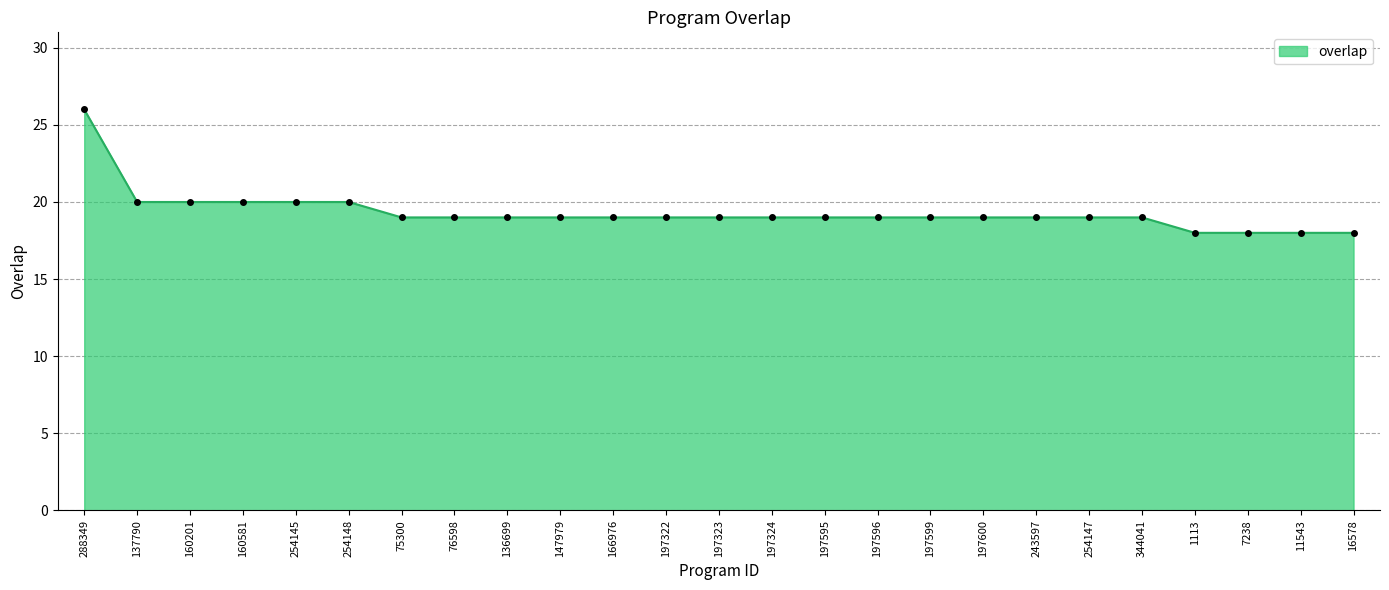

What is the ratio of the value at 197599 to the value at 11543?

1.1